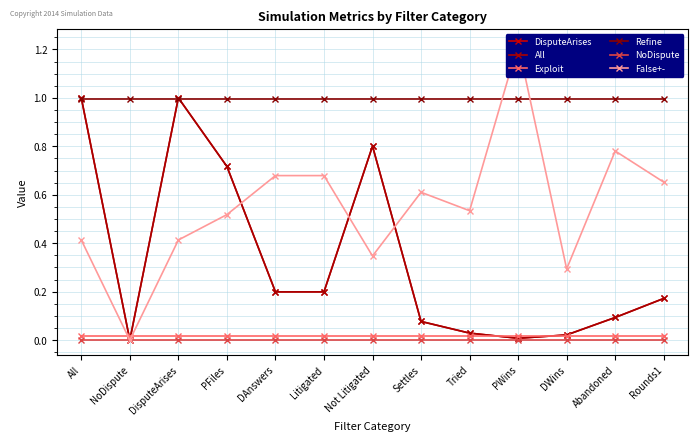

What is the total value across all series at DAnswers?

2.1